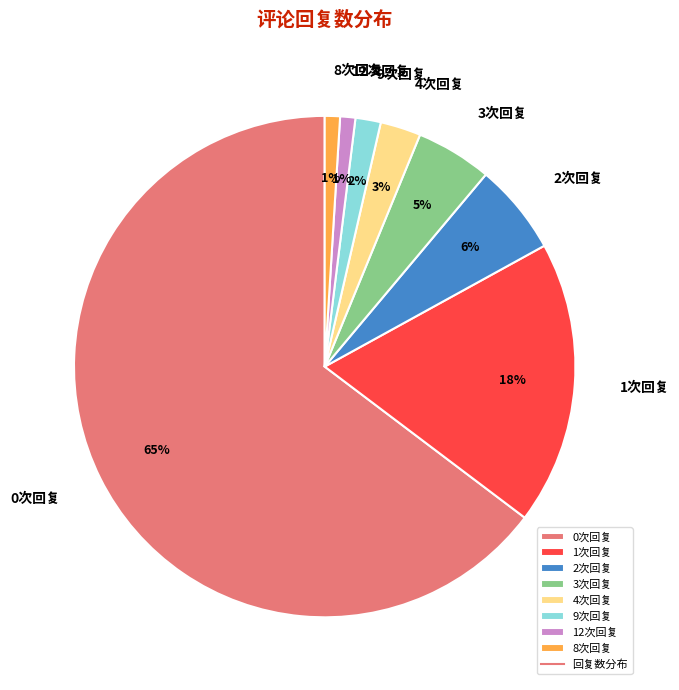

Which slice is the largest?

0次回复